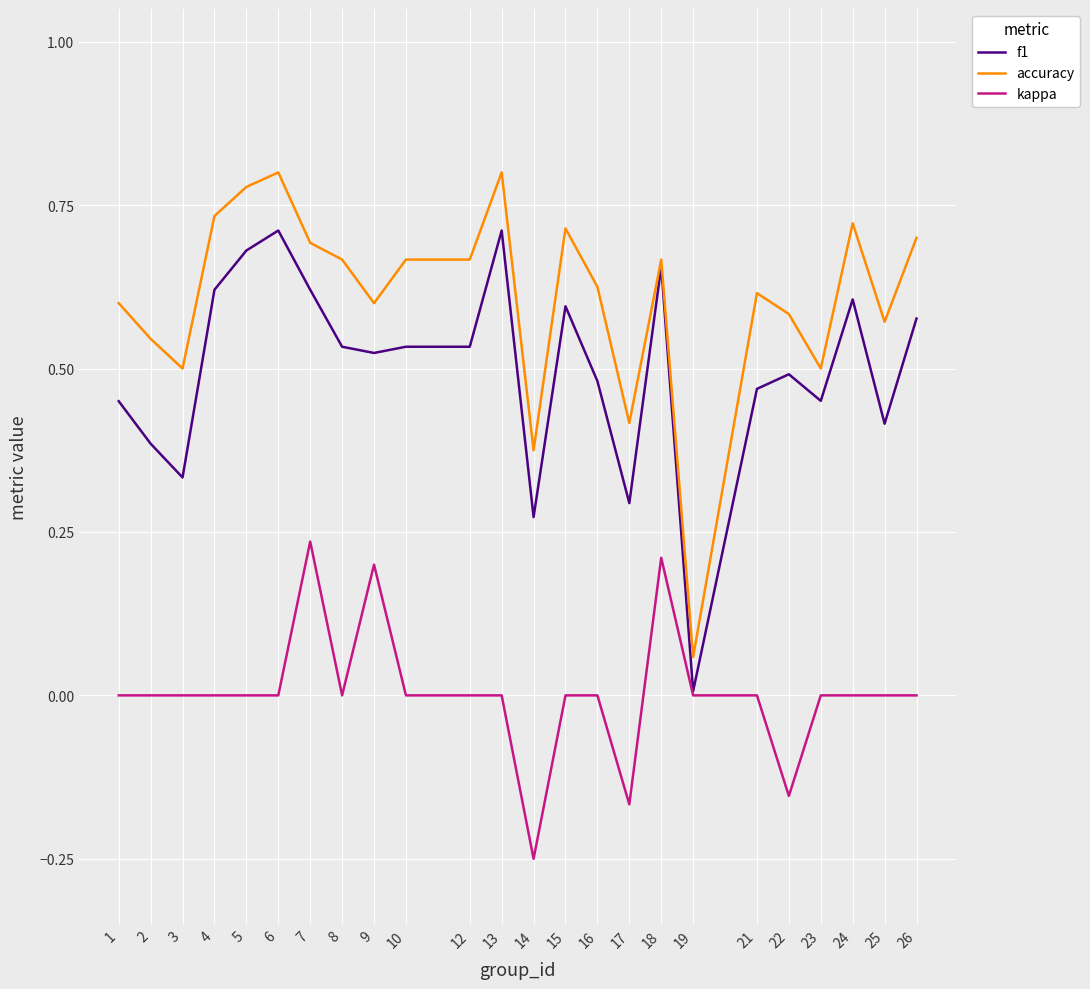

What are all the series names shown in the legend?

f1, accuracy, kappa